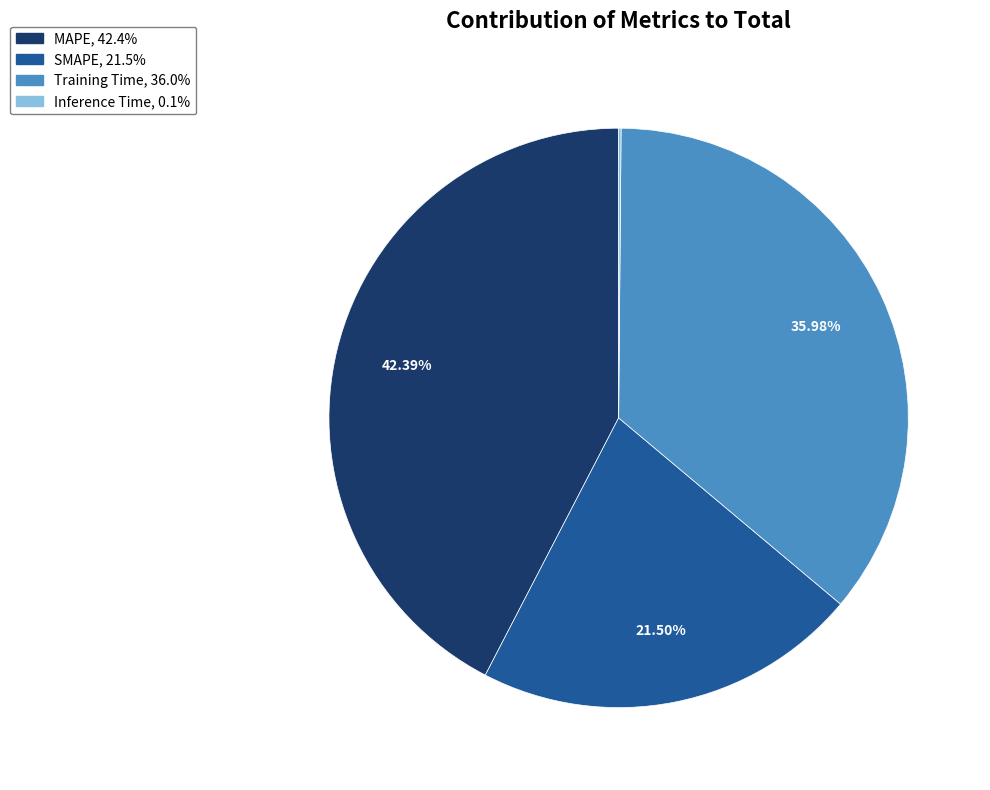

Which category has the biggest portion of the pie?

MAPE